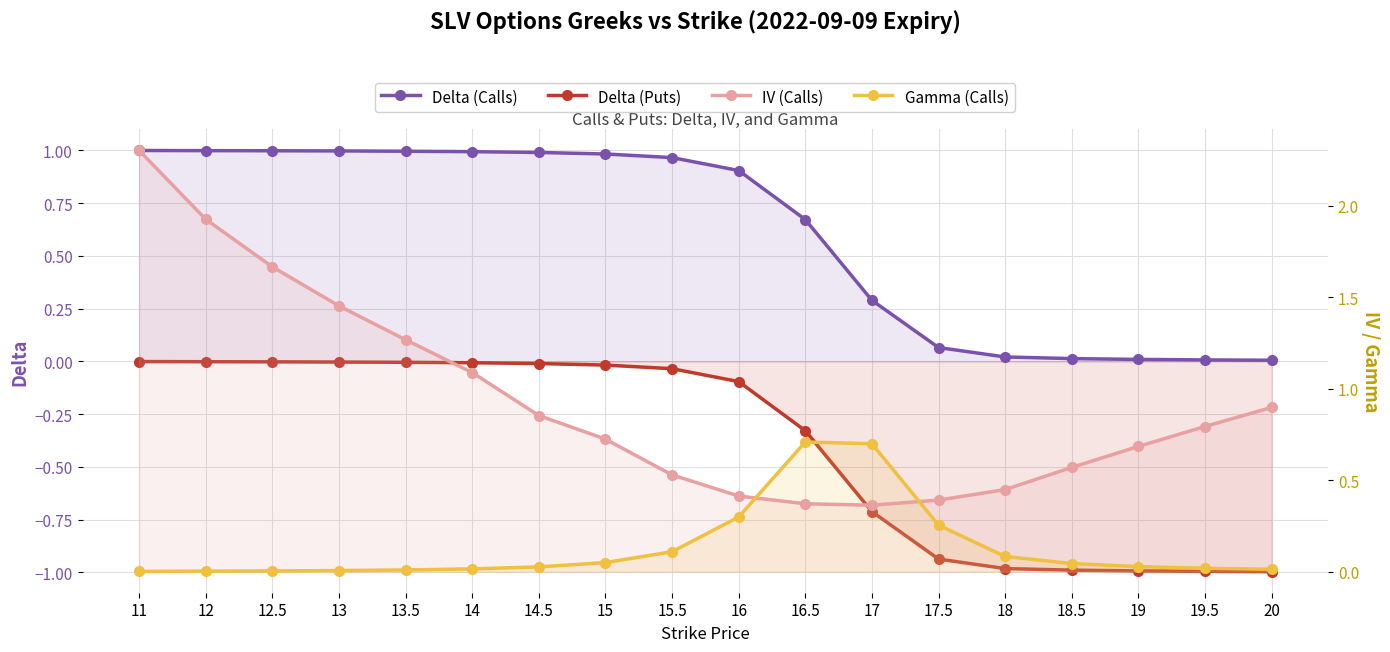

What is the spread (max minus min) of values at 18.5?

1.6